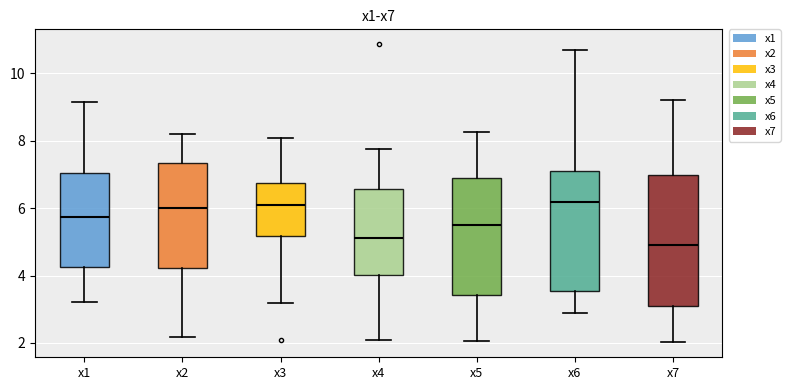

Reading left to right, transcribe this box plot: for each box, give where its median line is, the range the box spans, and where its two whiskers end, as read against the y-axis. The values are not printed on the chart, so give them approximately, as read against the axis.

x1: median 5.8, box 4.2 to 7.0, whiskers 3.2 to 9.2
x2: median 6.0, box 4.2 to 7.4, whiskers 2.2 to 8.2
x3: median 6.2, box 5.2 to 6.8, whiskers 3.2 to 8.0
x4: median 5.2, box 4.0 to 6.6, whiskers 2.0 to 7.8
x5: median 5.4, box 3.4 to 6.8, whiskers 2.0 to 8.2
x6: median 6.2, box 3.6 to 7.0, whiskers 2.8 to 10.6
x7: median 5.0, box 3.0 to 7.0, whiskers 2.0 to 9.2